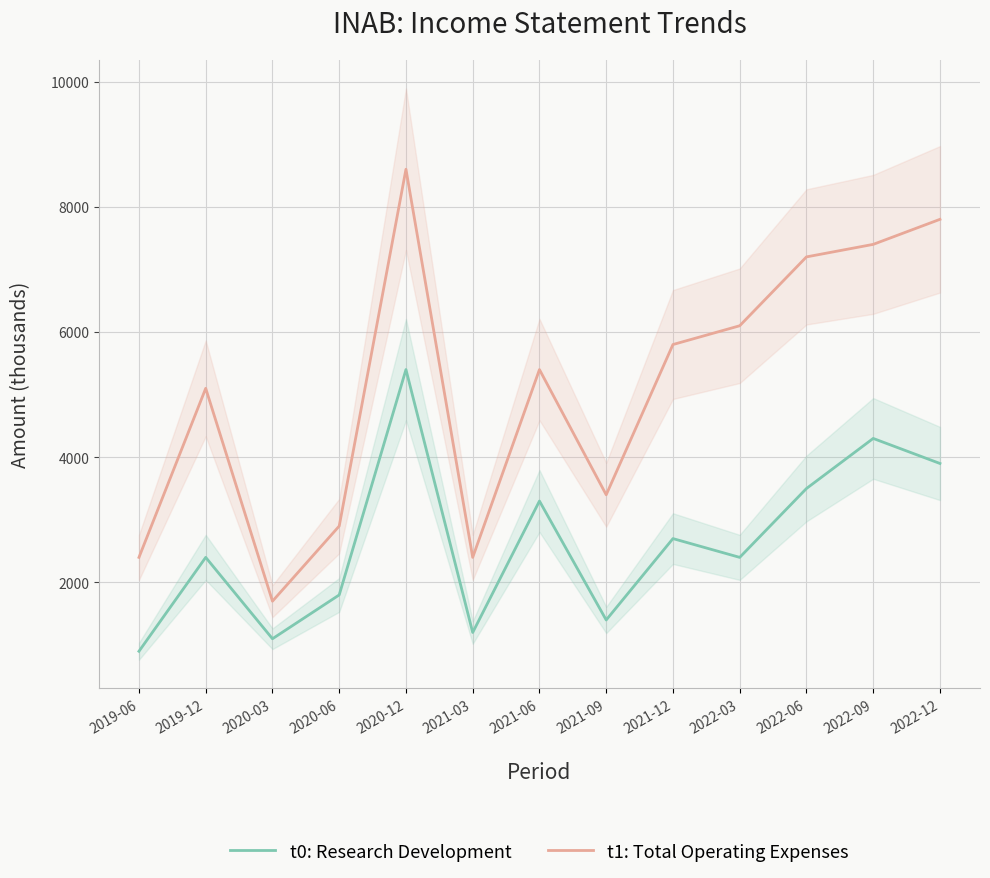

True or false: t1: Total Operating Expenses and t0: Research Development intersect in this chart.

False